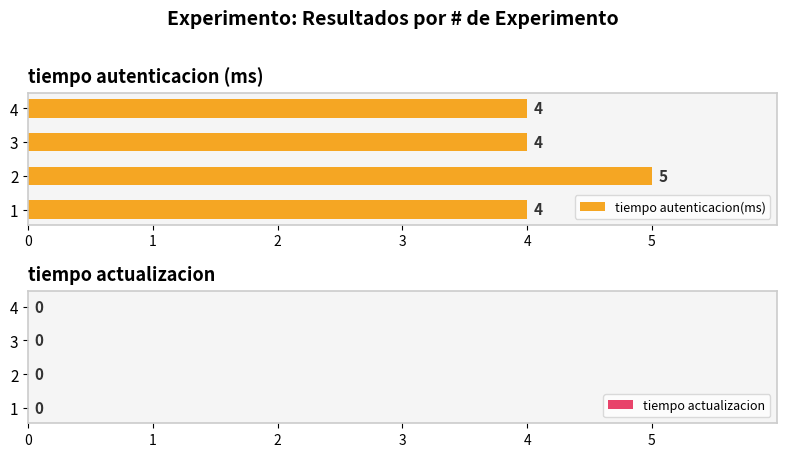

How many values are between 4 and 5?

4